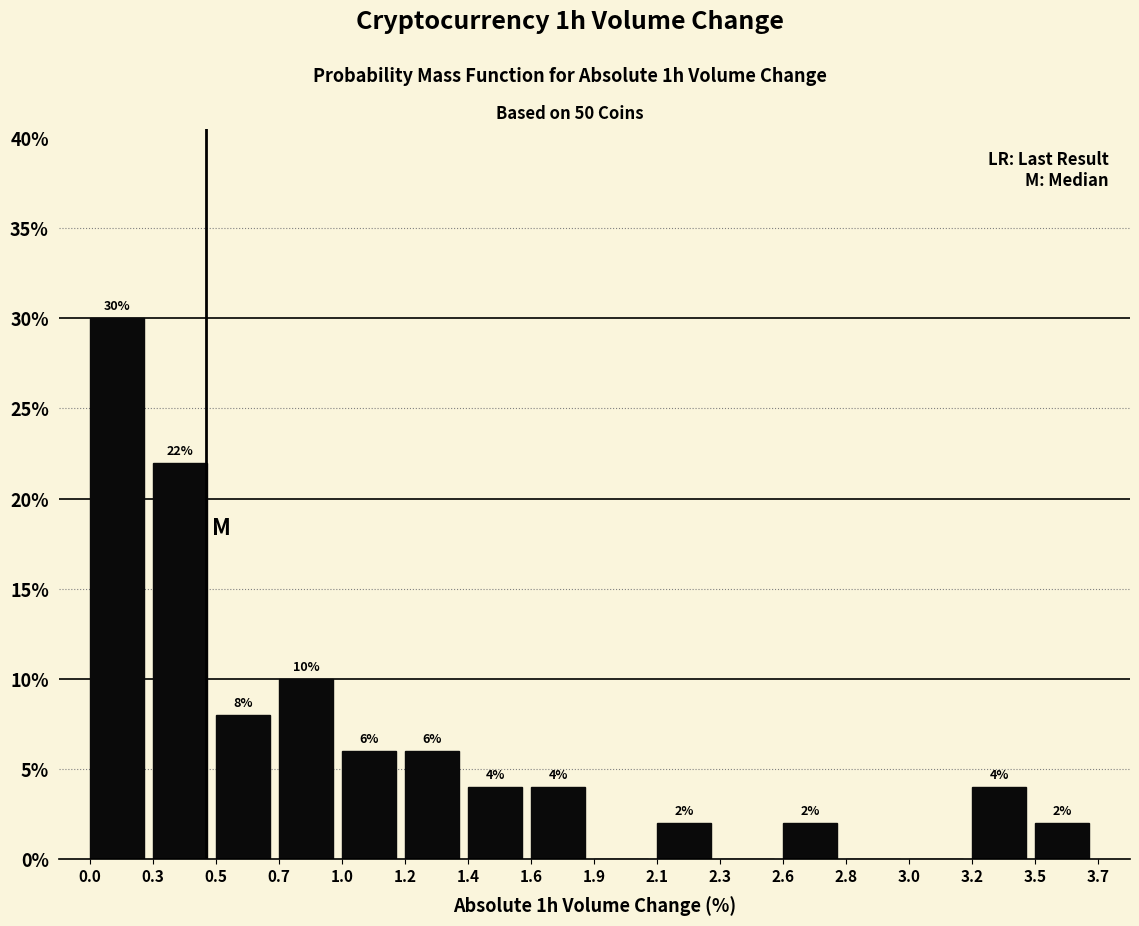

Are the bars horizontal?

No